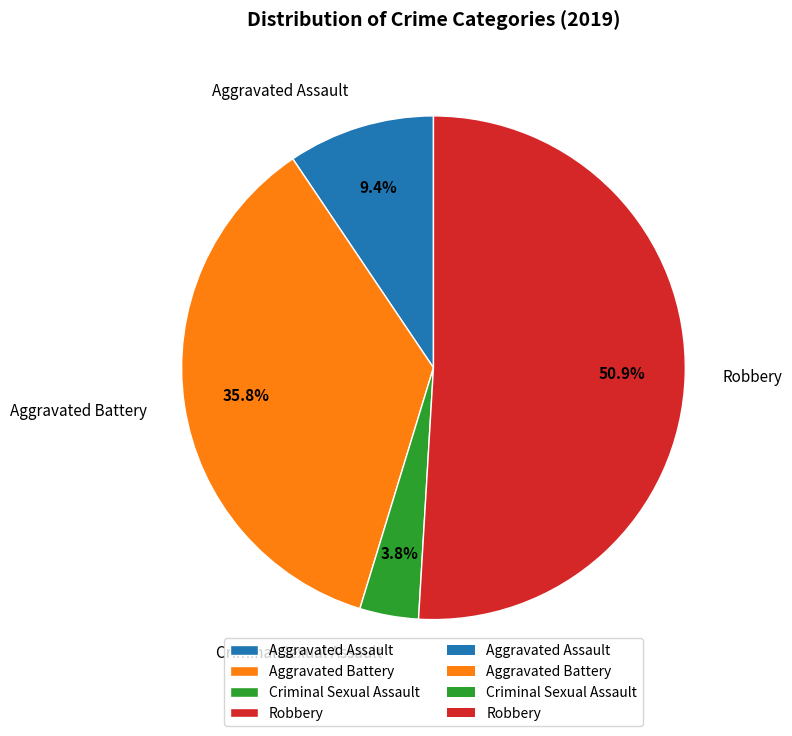

Is the sum of Aggravated Assault and Robbery greater than half?

Yes